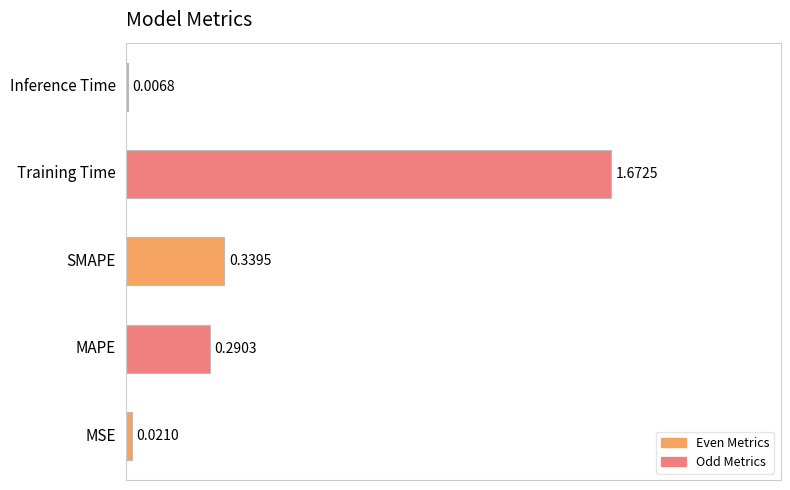

What is the average value?

0.5